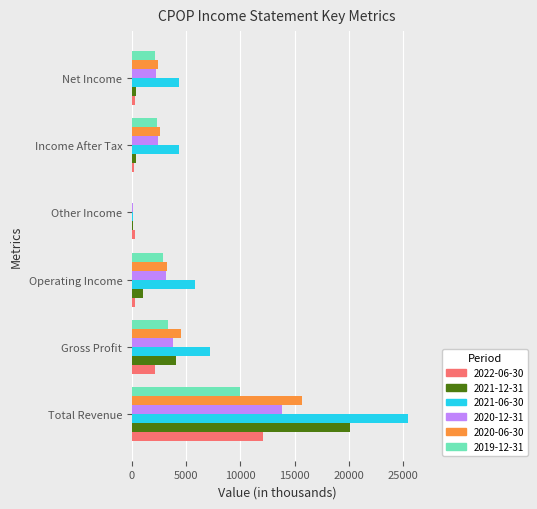

True or false: 2019-12-31 has a value of 1748 at Gross Profit.

False